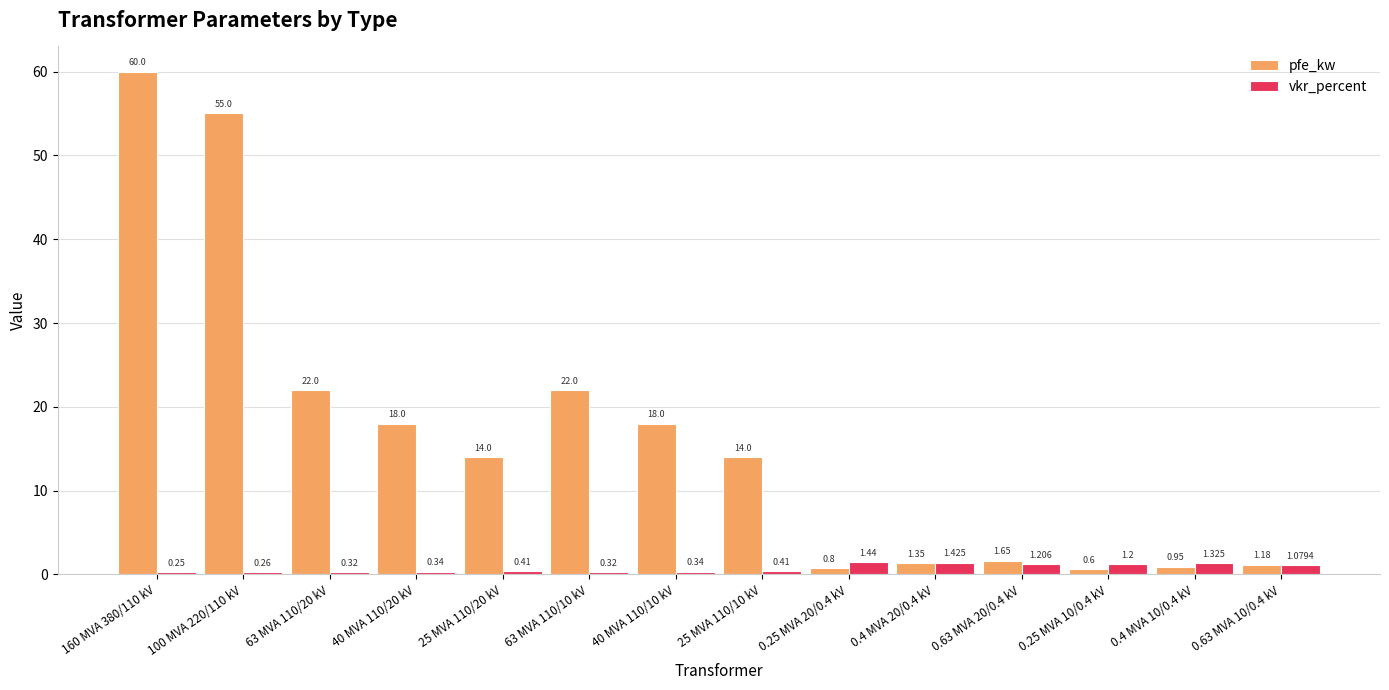

What are all the series names shown in the legend?

pfe_kw, vkr_percent